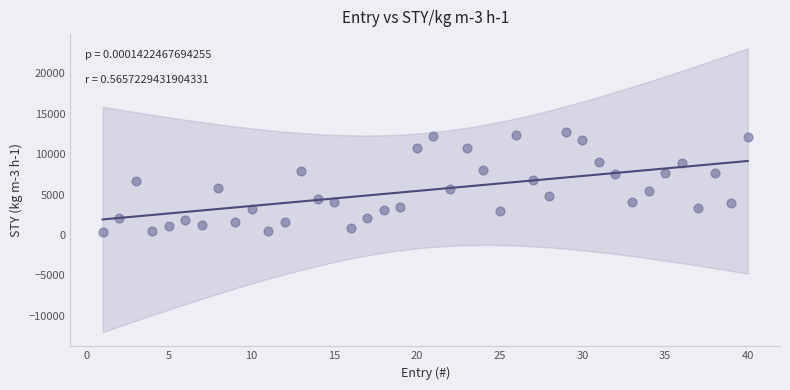

What is the range of Y values (max minus min)?

12390